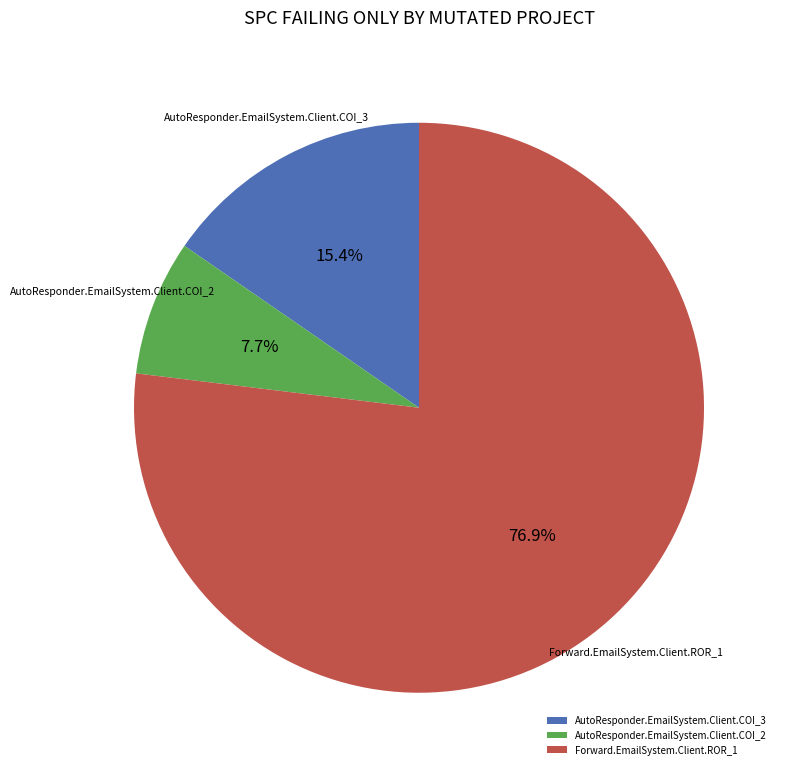

How many segments does this pie chart have?

3